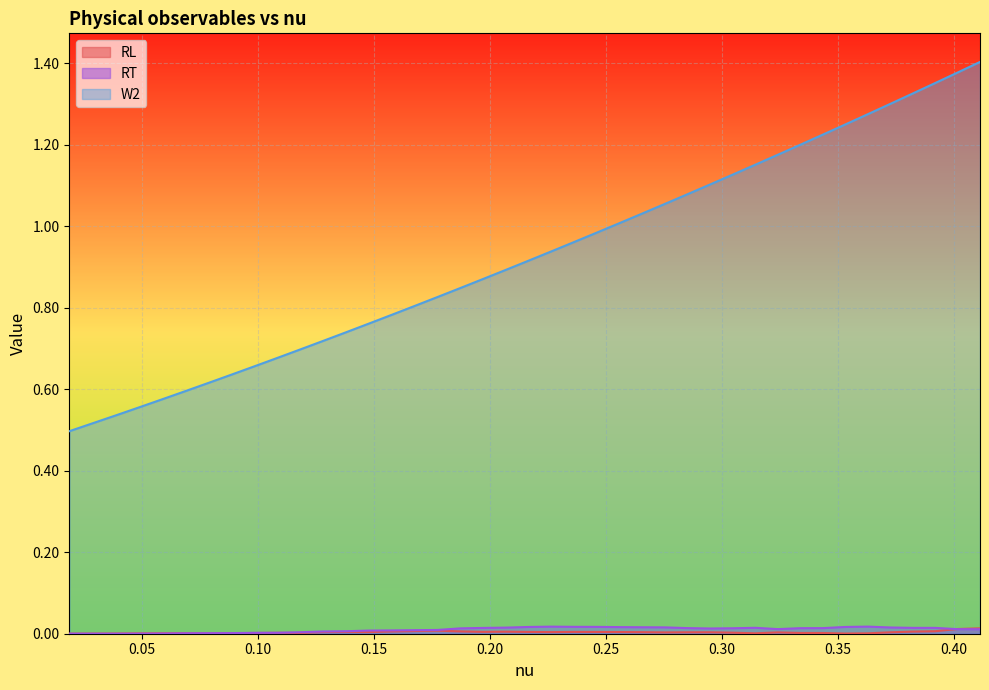

Which series has the largest total across all categories?

W2